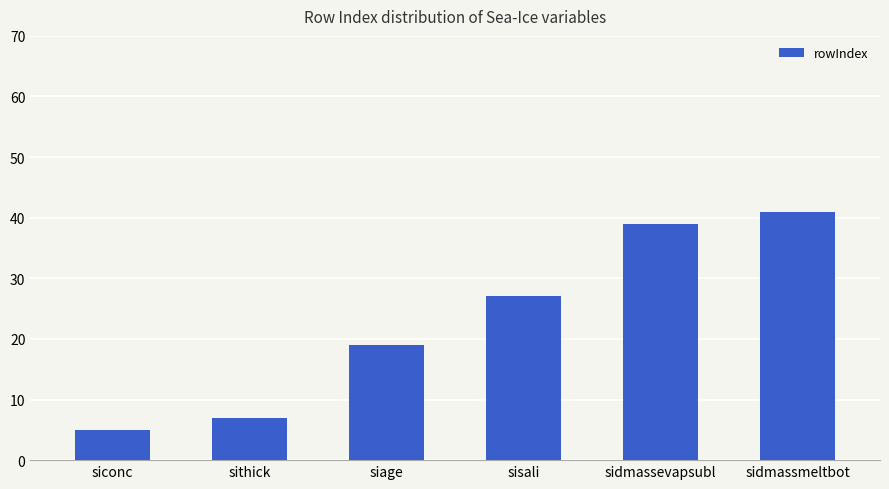

What value does the data have at sidmassmeltbot, to the nearest 10?

40